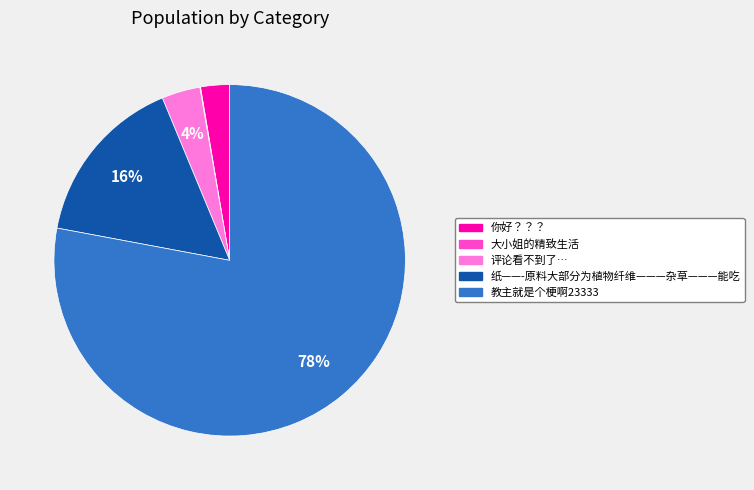

To the nearest percent, what is the average slice percentage?

20%